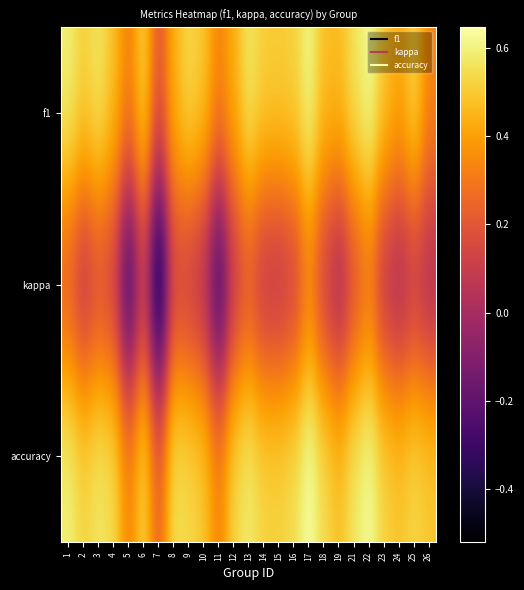

Which has a higher value, 13 or 16?

13